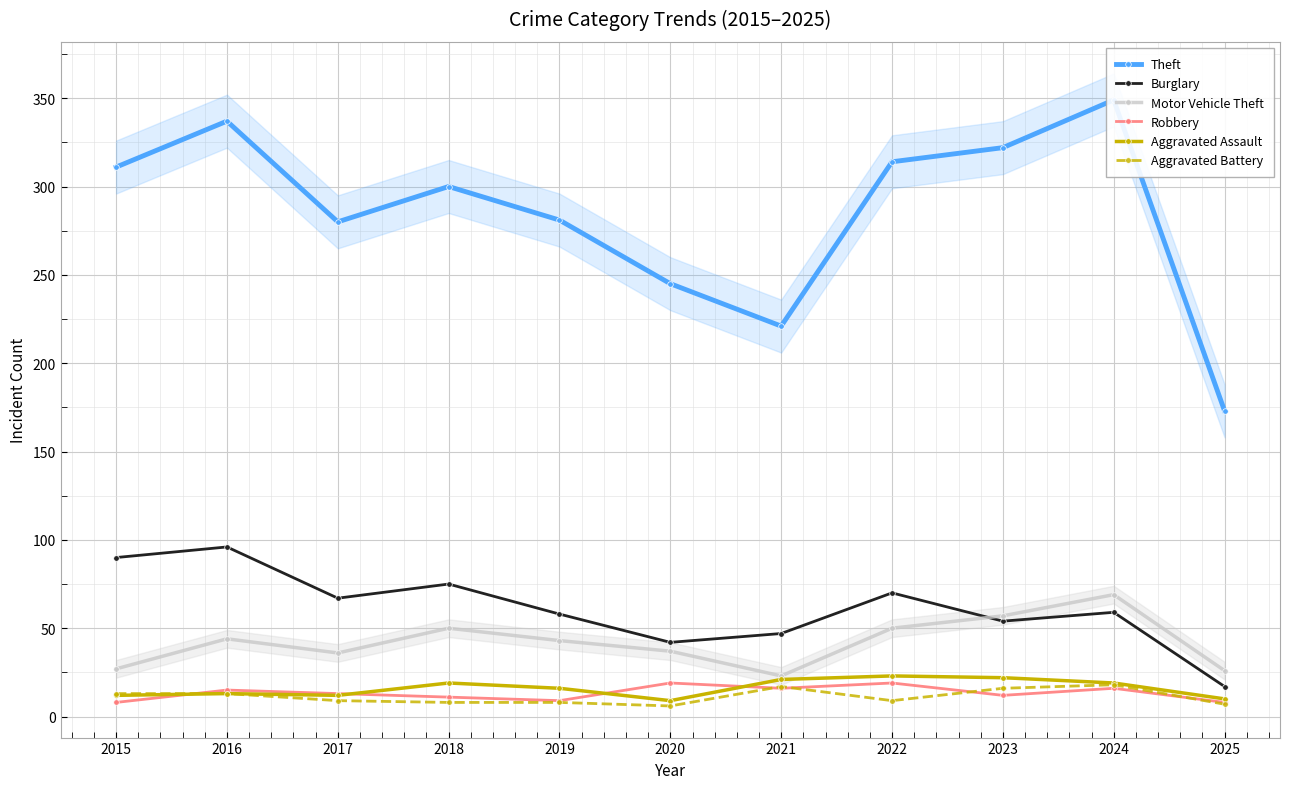

Is this an area chart (filled region under the line)?

No